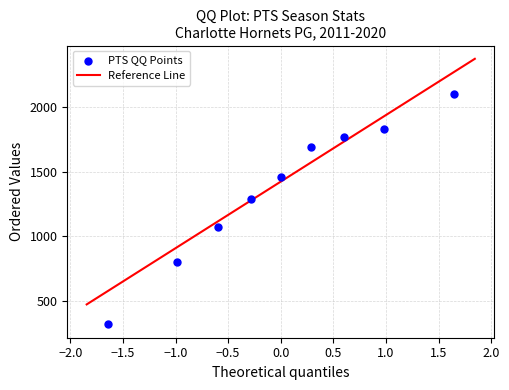

What is the range of Y values (max minus min)?

1785